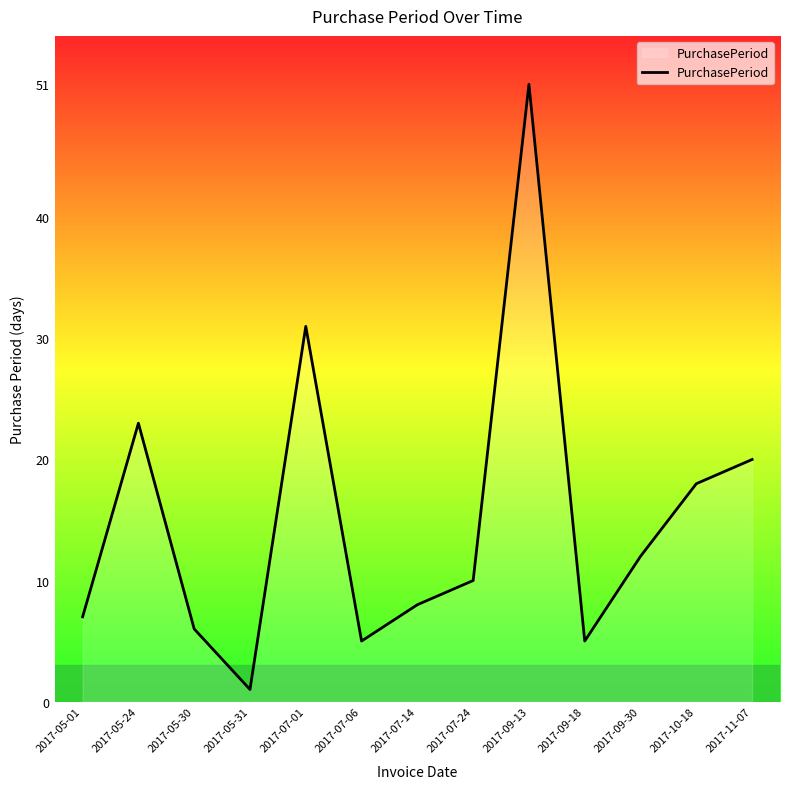

Where does the data first go above 10?

2017-05-24